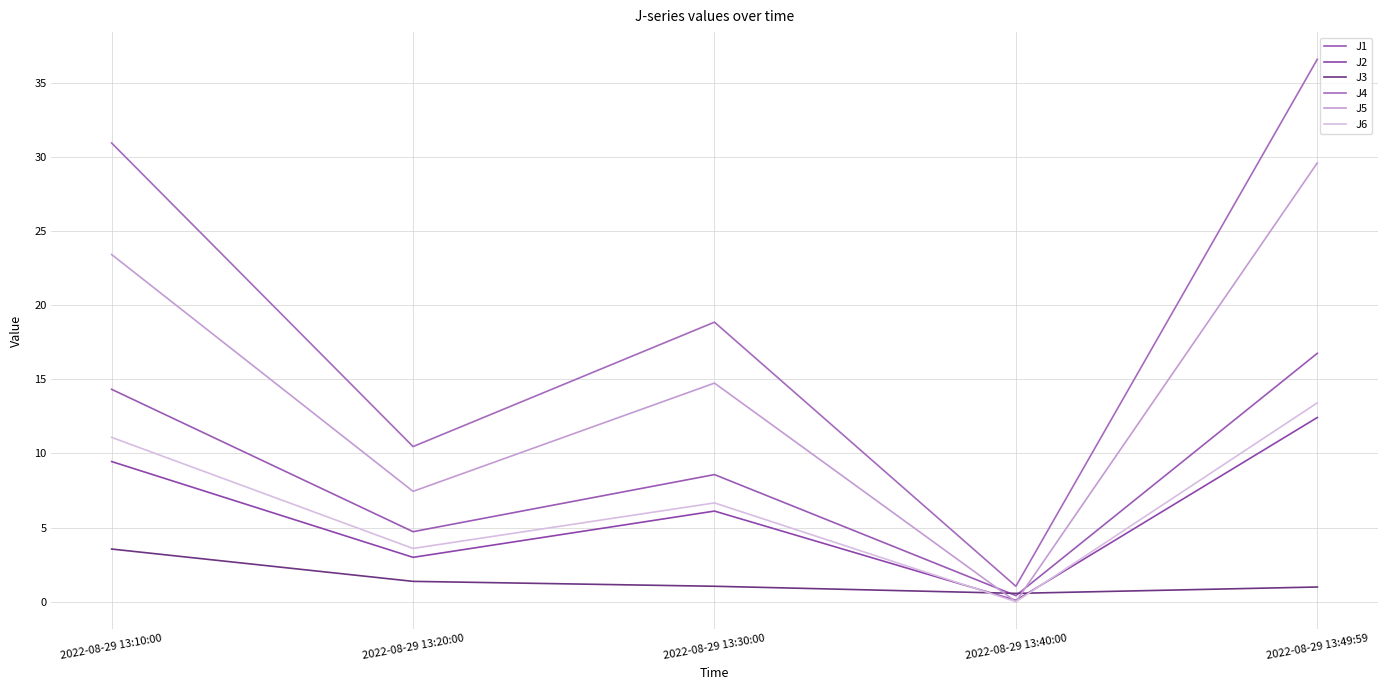

Between which two adjacent categories do J5 and J3 first intersect?

2022-08-29 13:30:00 and 2022-08-29 13:40:00